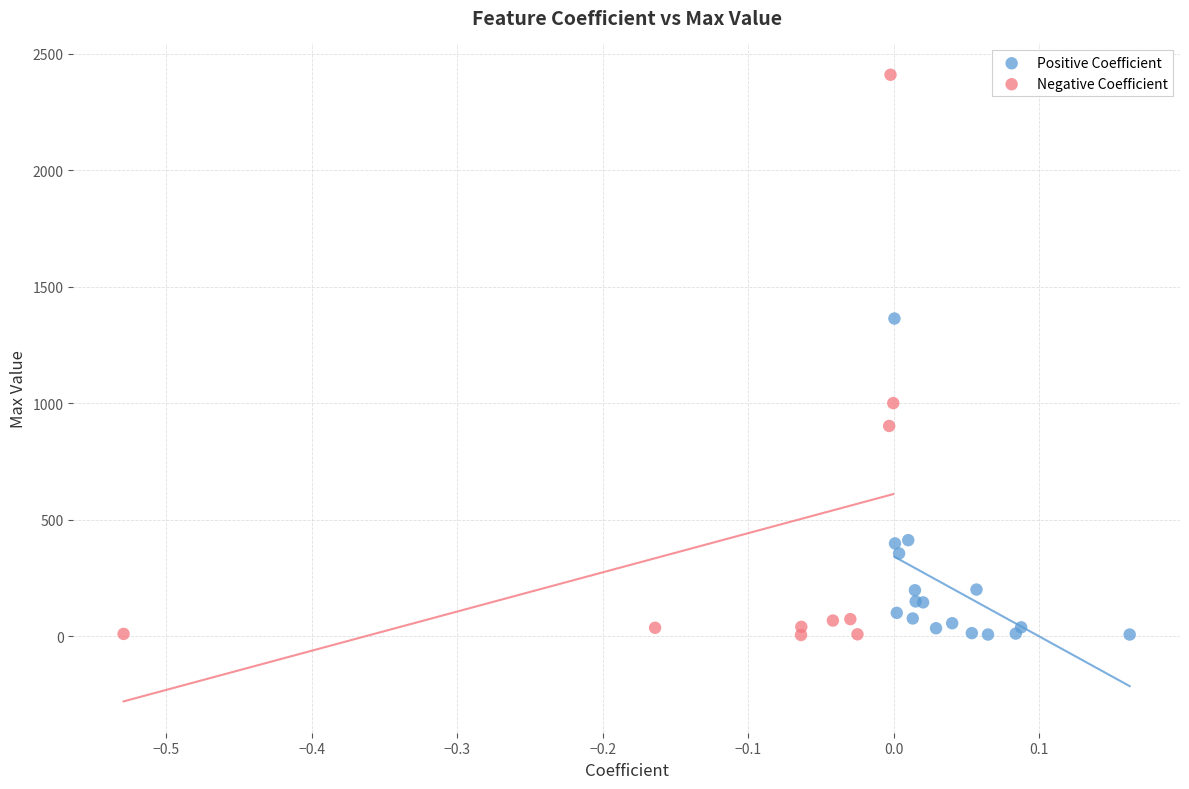

Which series has the widest spread of Y values?

Negative Coefficient